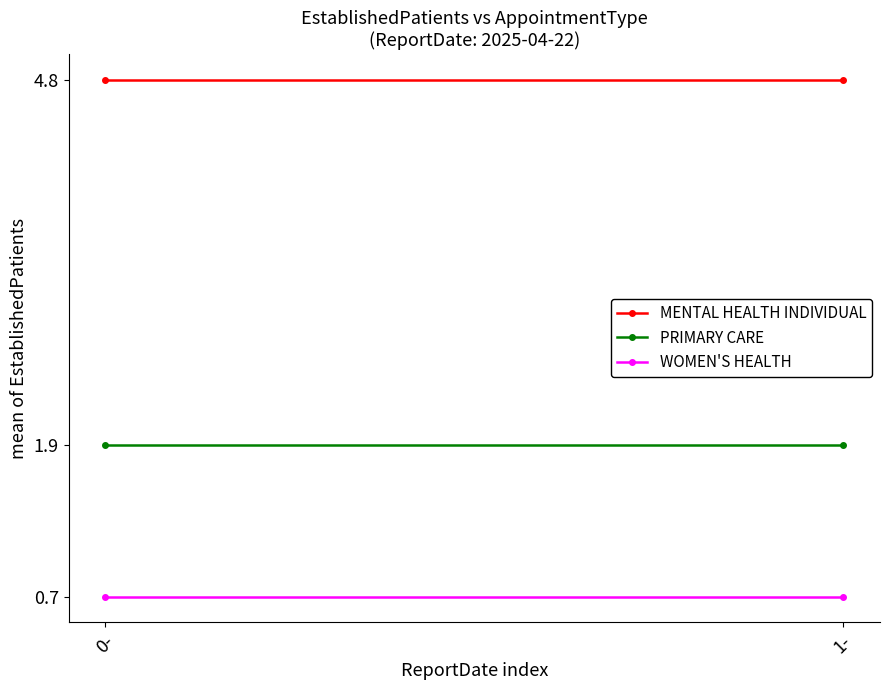

Rank the series by their average value, from highest to lowest.

MENTAL HEALTH INDIVIDUAL, PRIMARY CARE, WOMEN'S HEALTH